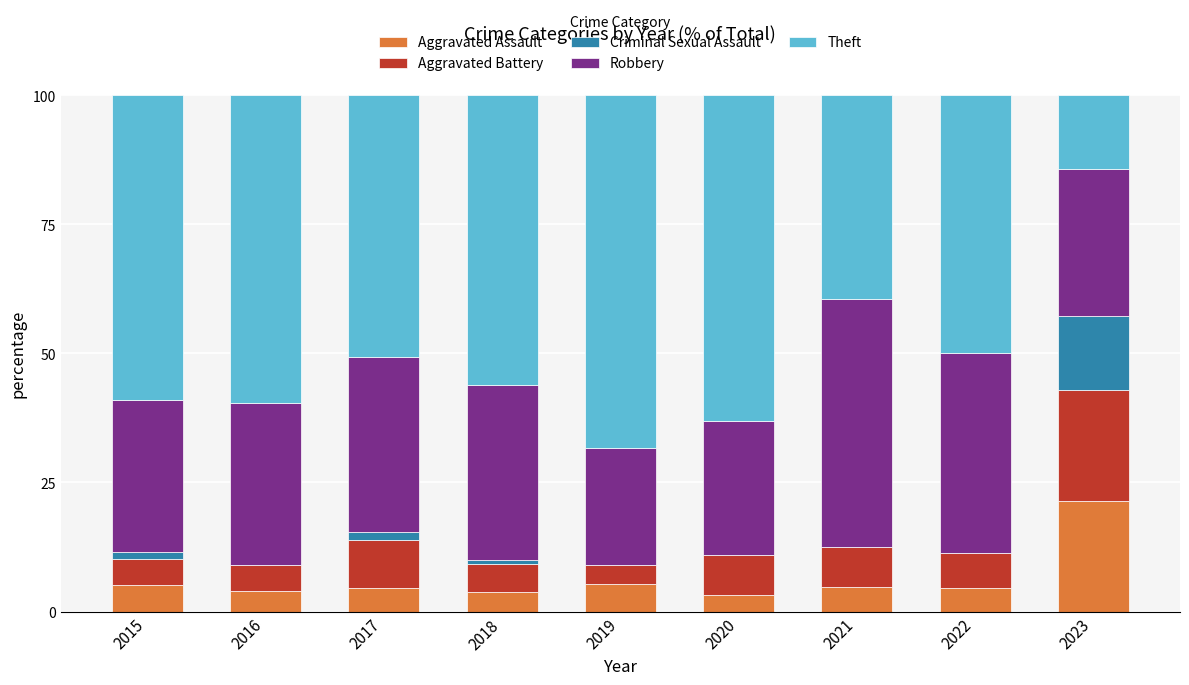

At which label does Aggravated Assault reach its peak?

2023